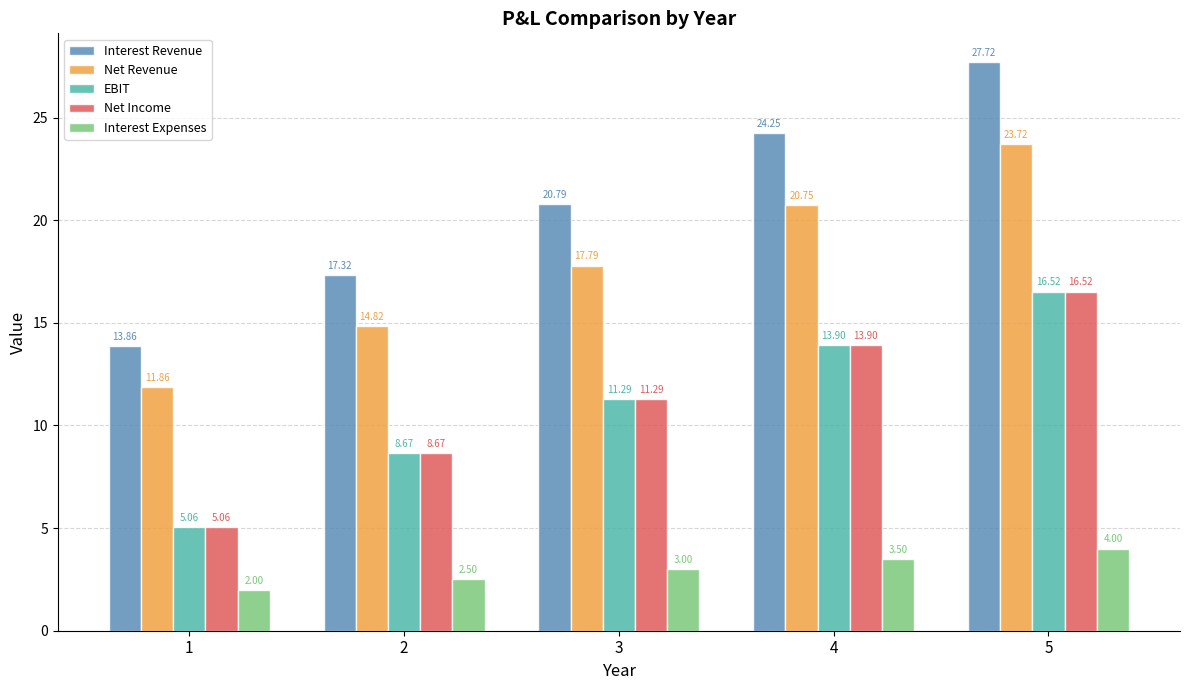

What are all the series names shown in the legend?

Interest Revenue, Net Revenue, EBIT, Net Income, Interest Expenses